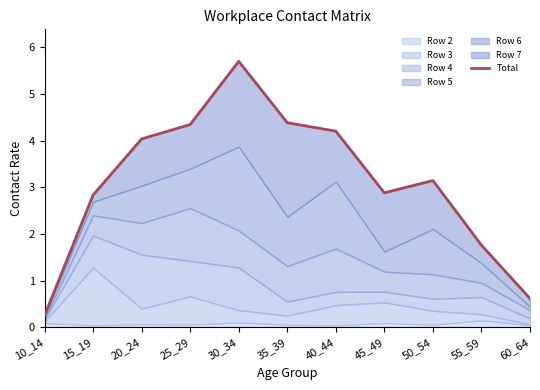

What is the value of the 3rd point from the left?

4.0